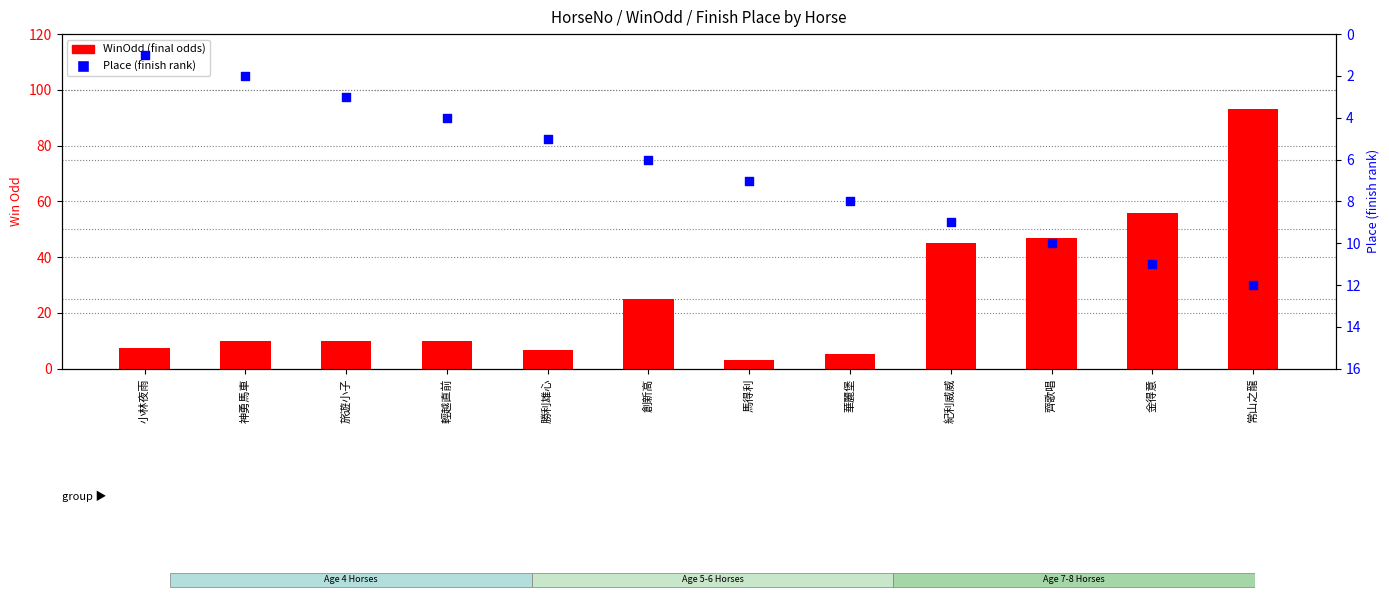

What are all the series names shown in the legend?

WinOdd (final odds), Place (finish rank)